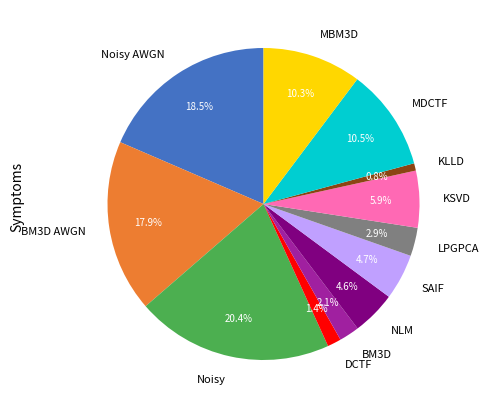

Between BM3D and MBM3D, which is larger?

MBM3D